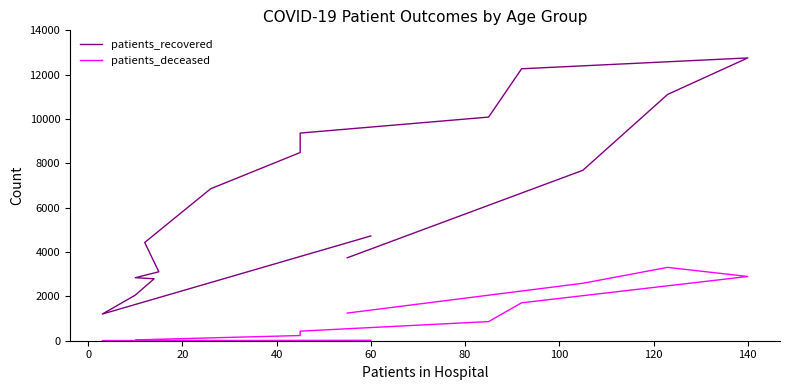

Is it true that patients_recovered equals 920 at 40?

False